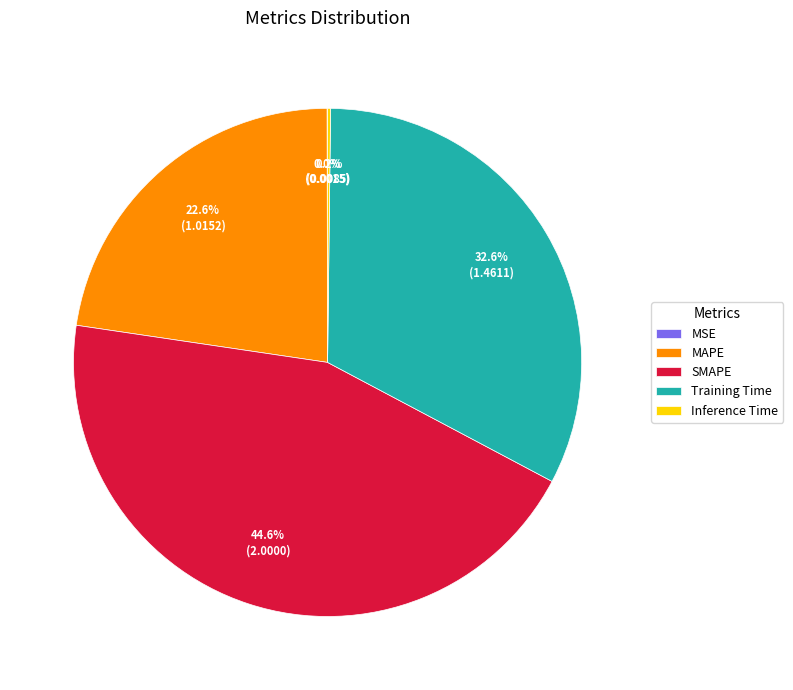

Combined, what portion of the pie is MAPE and SMAPE?

67.2%